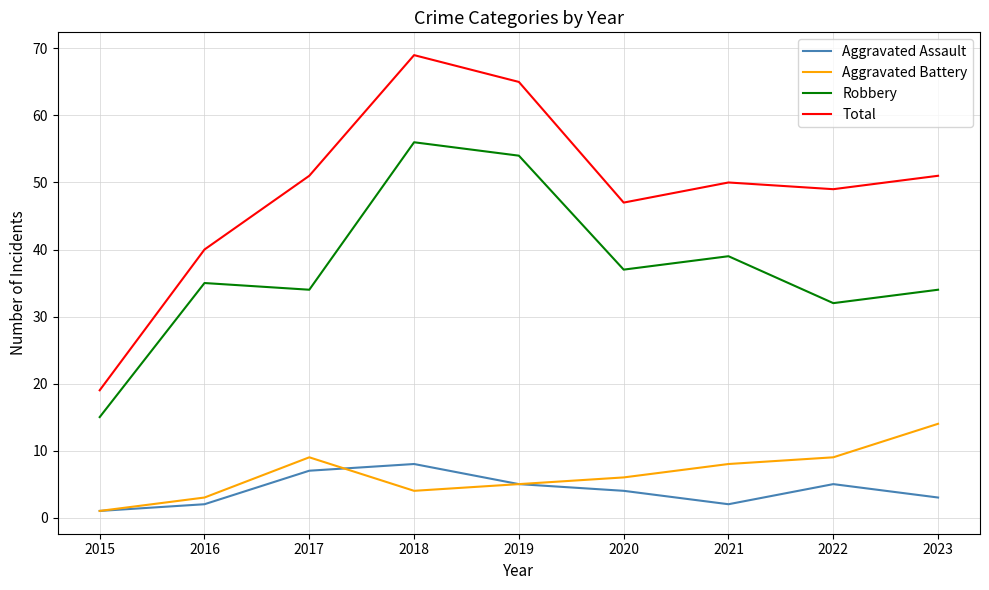

True or false: Aggravated Assault and Total intersect in this chart.

False